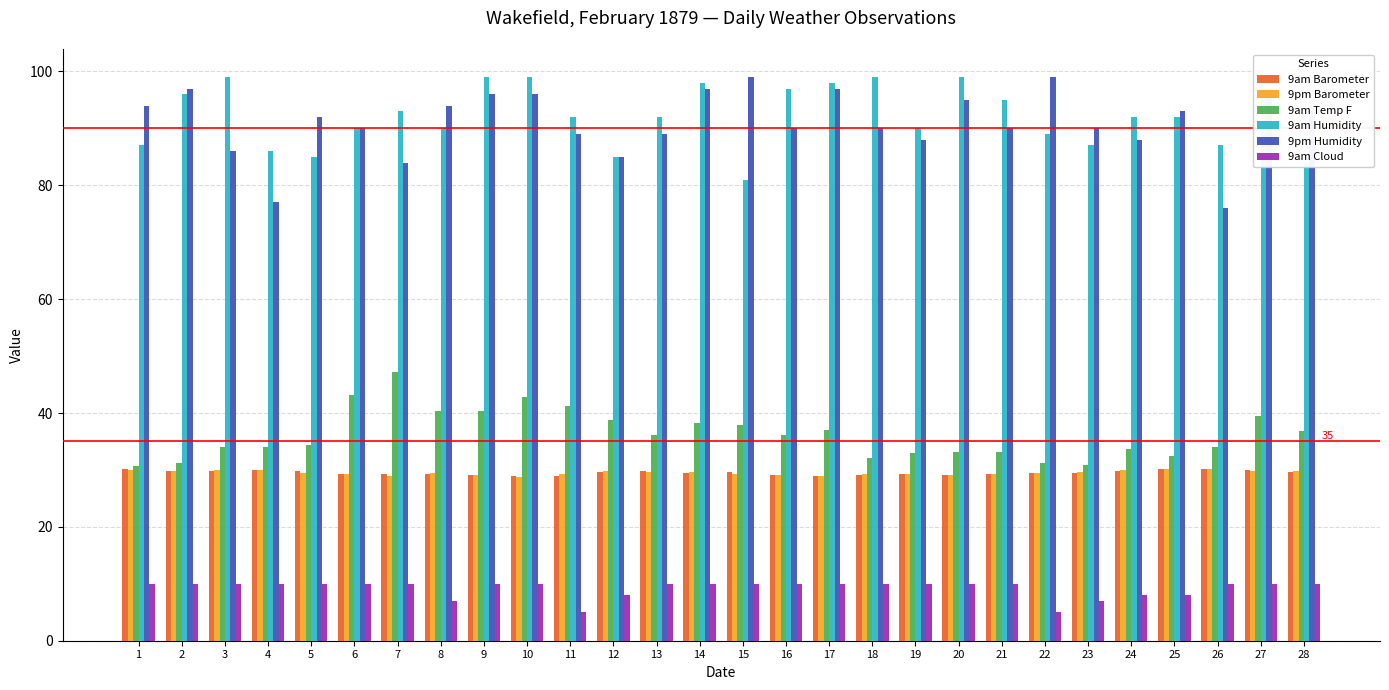

Does the chart contain any negative values?

No